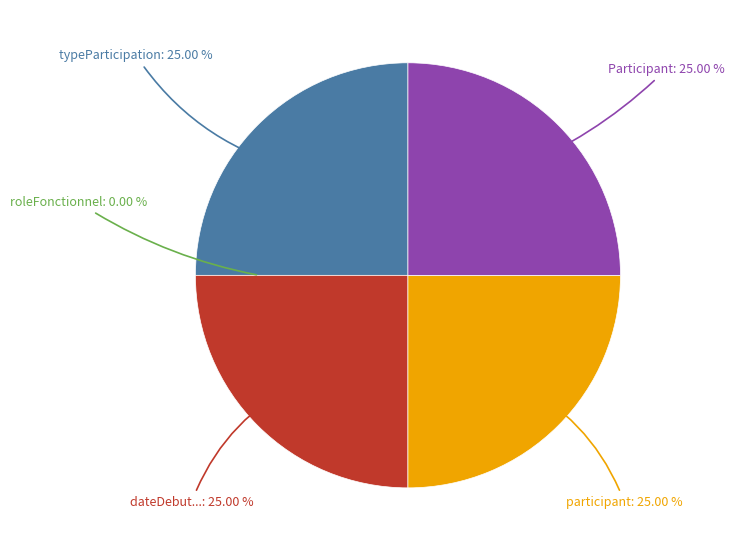

Which category has the biggest portion of the pie?

Participant.typeParticipation